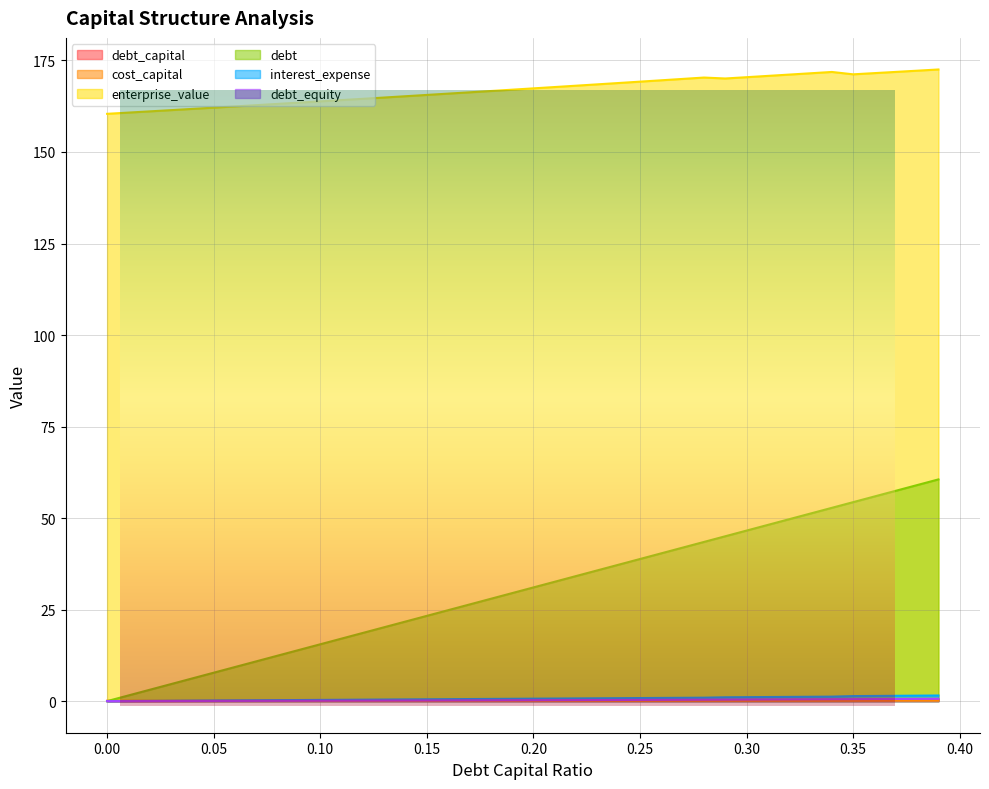

Is it true that interest_expense equals 0.6 at 0.34?

False